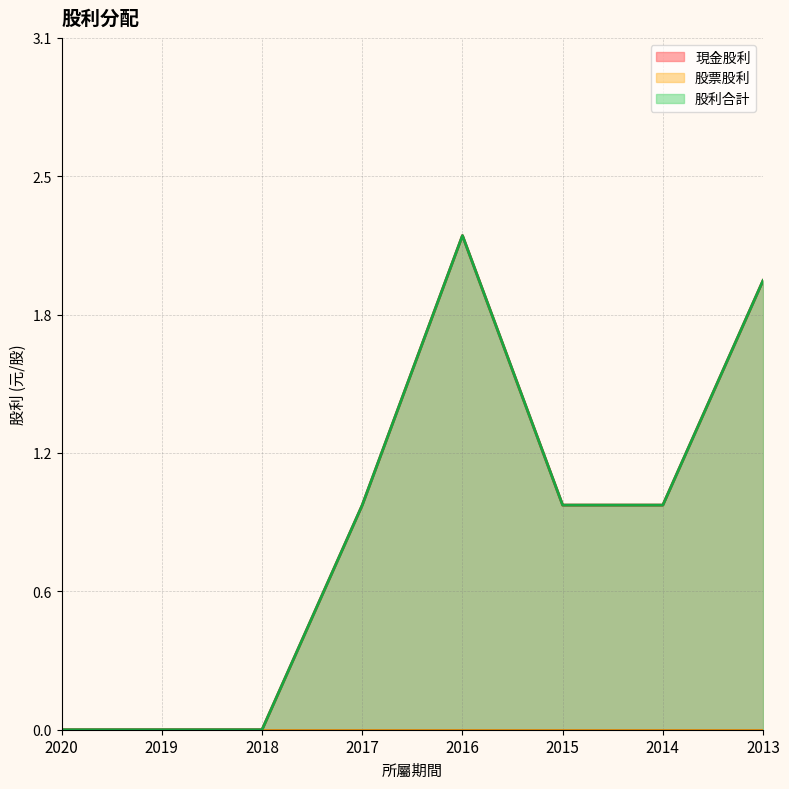

Where is the first local maximum for 現金股利?

2016